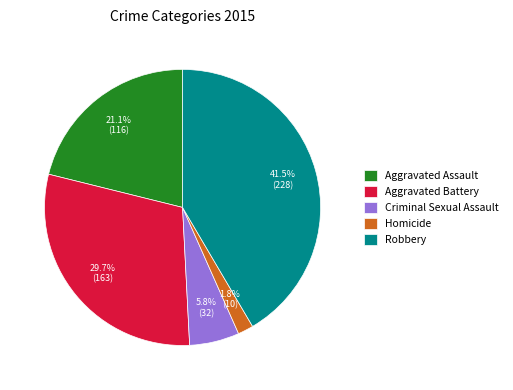

Which category has the smallest portion of the pie?

Homicide